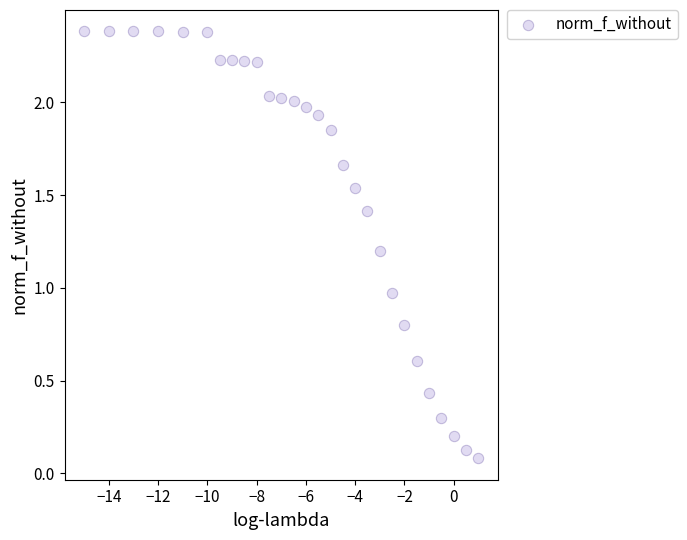

What is the range of Y values (max minus min)?

2.3